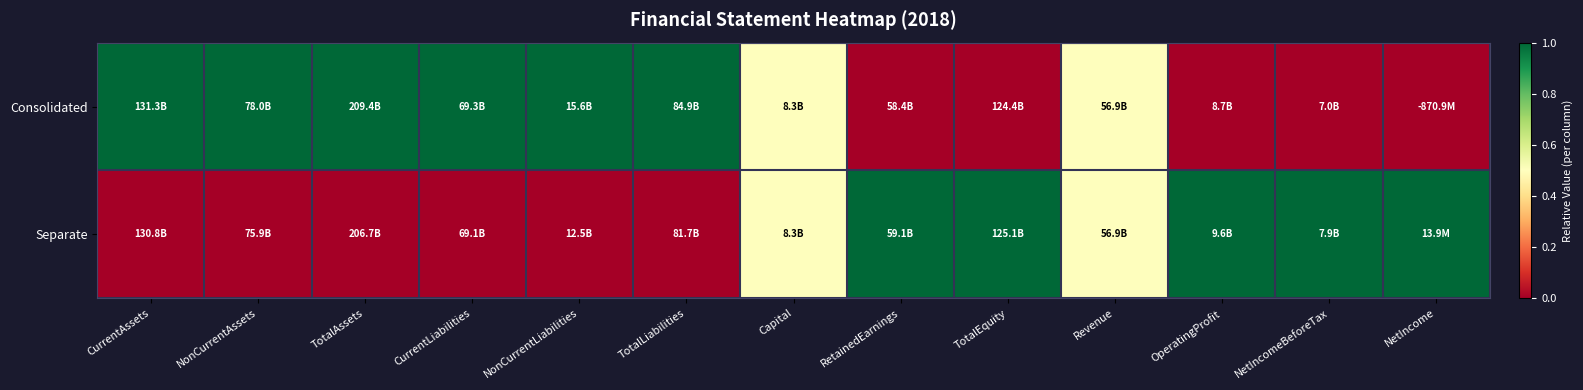

Reading right to left, transcribe all the data shown in this chart.

Consolidated: NetIncome=0.0	NetIncomeBeforeTax=0.0	OperatingProfit=0.0	Revenue=0.5	TotalEquity=0.0	RetainedEarnings=0.0	Capital=0.5	TotalLiabilities=1.0	NonCurrentLiabilities=1.0	CurrentLiabilities=1.0	TotalAssets=1.0	NonCurrentAssets=1.0	CurrentAssets=1.0
Separate: NetIncome=1.0	NetIncomeBeforeTax=1.0	OperatingProfit=1.0	Revenue=0.5	TotalEquity=1.0	RetainedEarnings=1.0	Capital=0.5	TotalLiabilities=0.0	NonCurrentLiabilities=0.0	CurrentLiabilities=0.0	TotalAssets=0.0	NonCurrentAssets=0.0	CurrentAssets=0.0